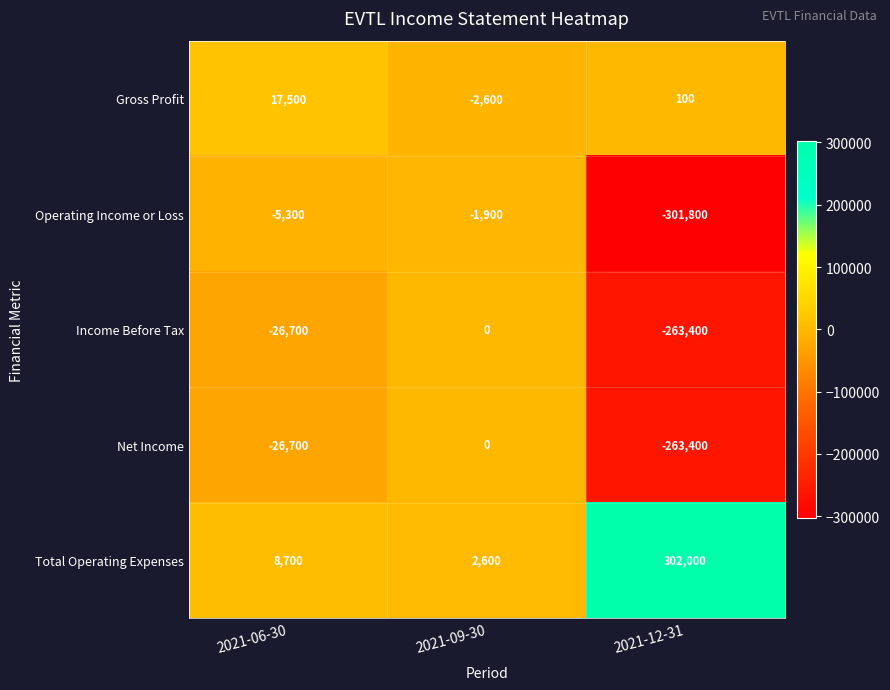

Which series has the largest total across all categories?

Total Operating Expenses